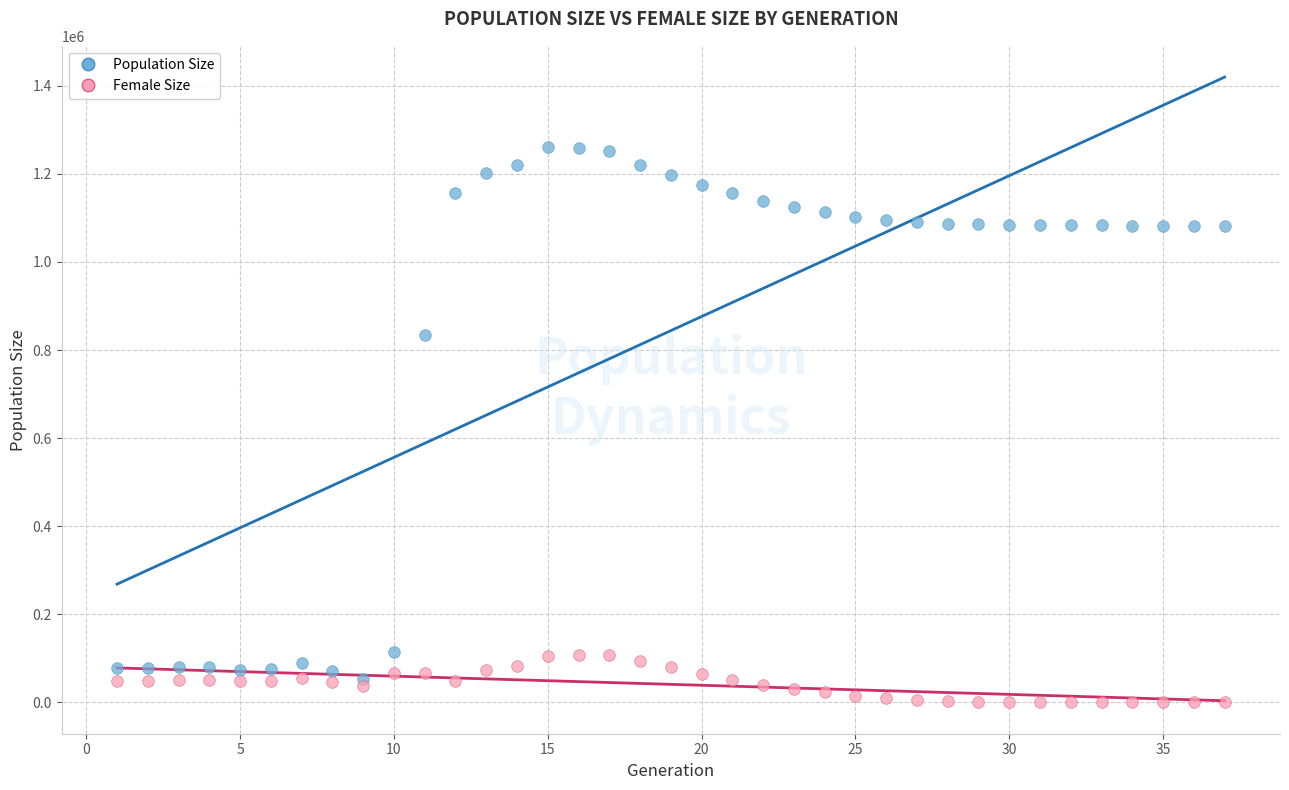

Which series reaches the minimum Y coordinate?

Female Size